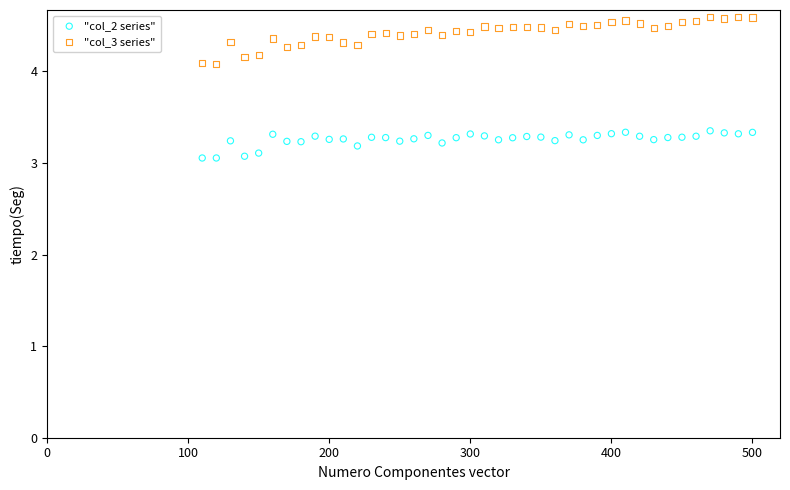

Across all data points, what is the range of Y values (max minus min)?

1.5